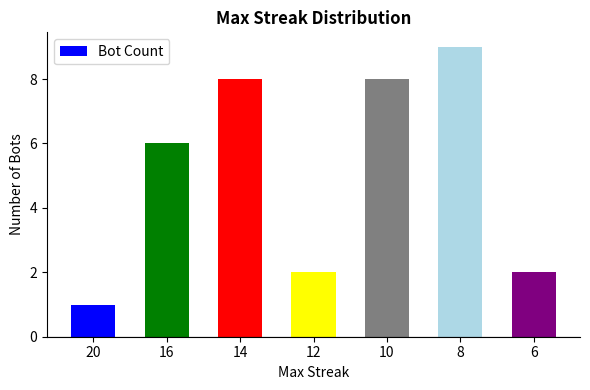

Reading left to right, extract all data points from this chart.

1	6	8	2	8	9	2